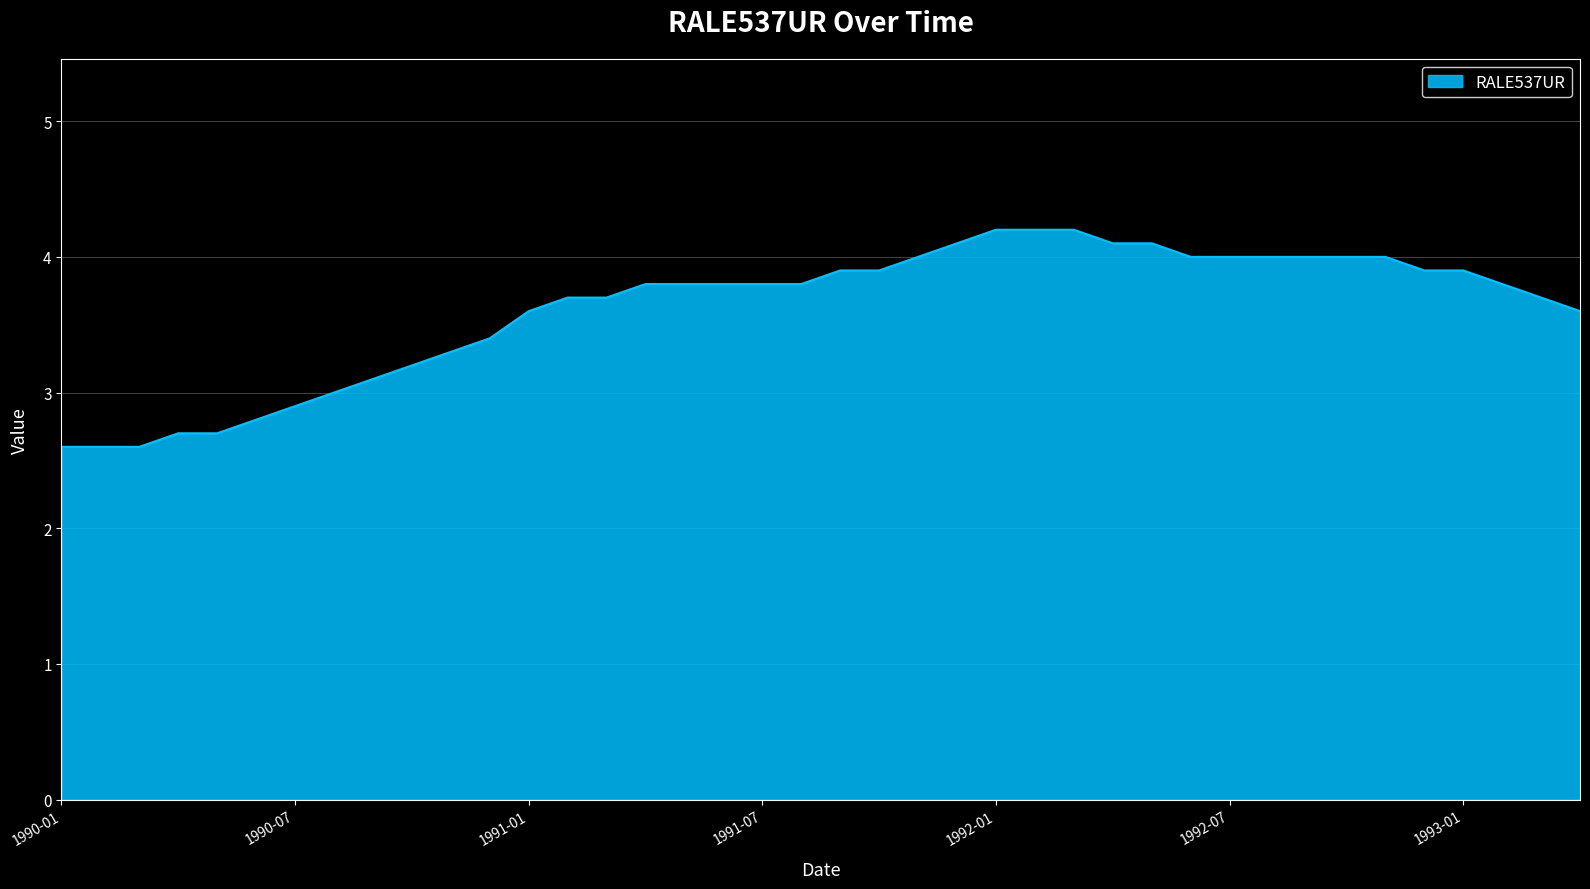

What is the greatest value displayed?

4.2